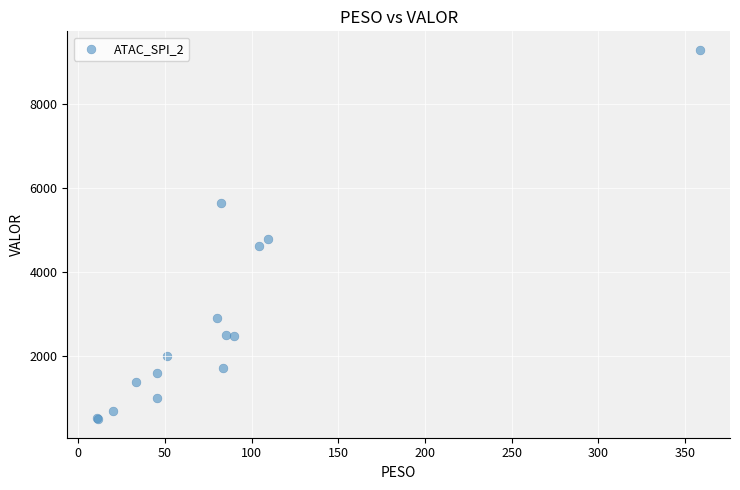

What Y value in the scatter plot is closest to 4890?

4789.5